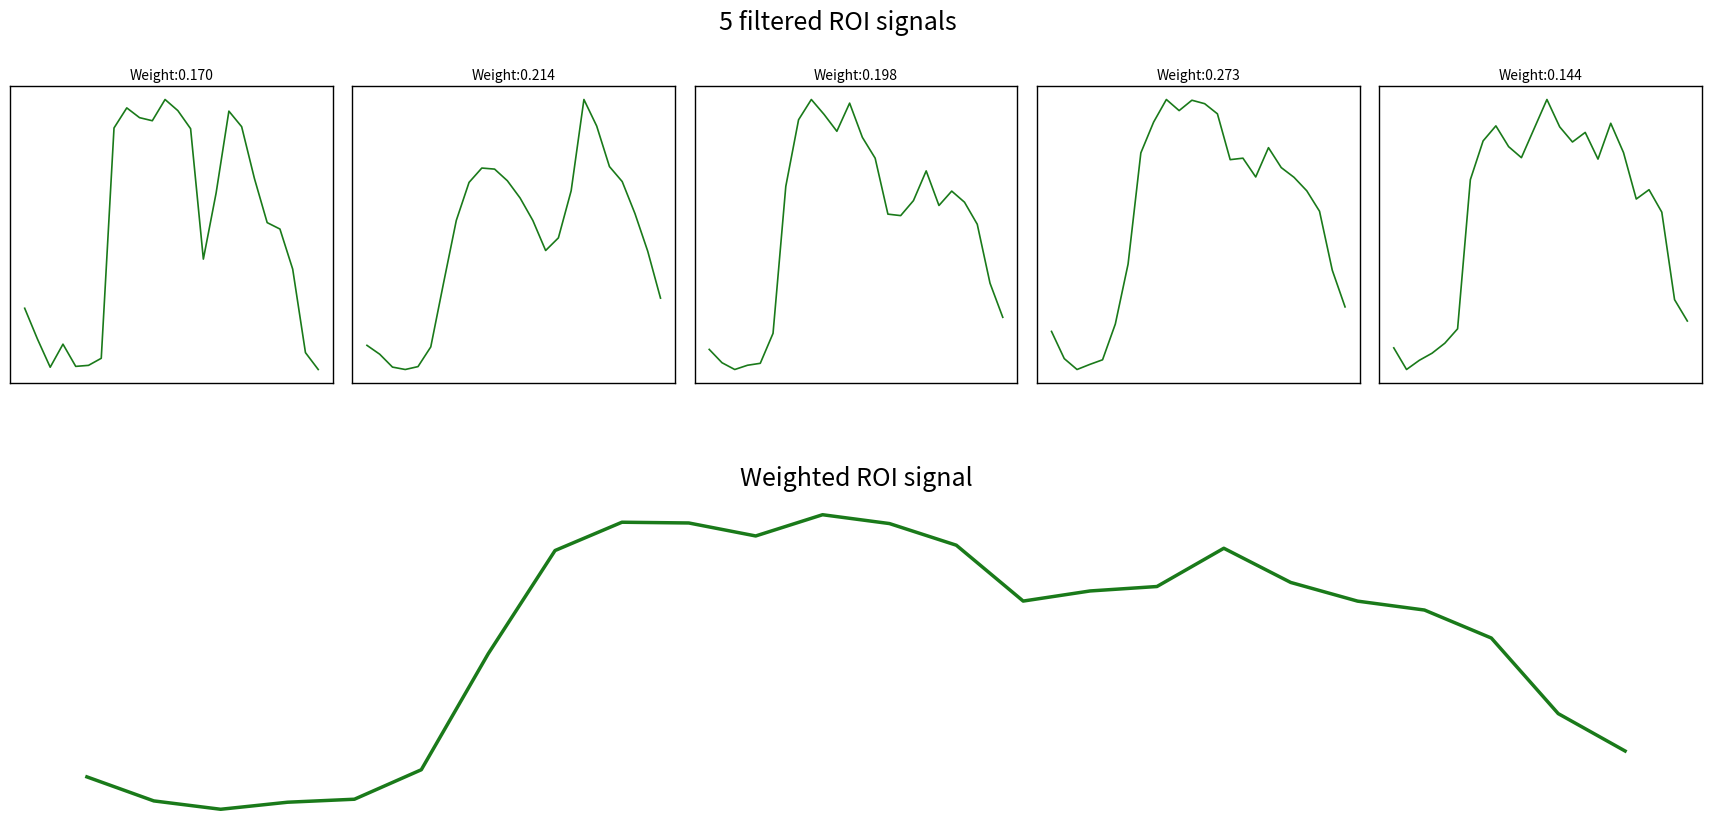

What is the difference between the maximum and second lowest values in the Weighted ROI signal series?

3.6